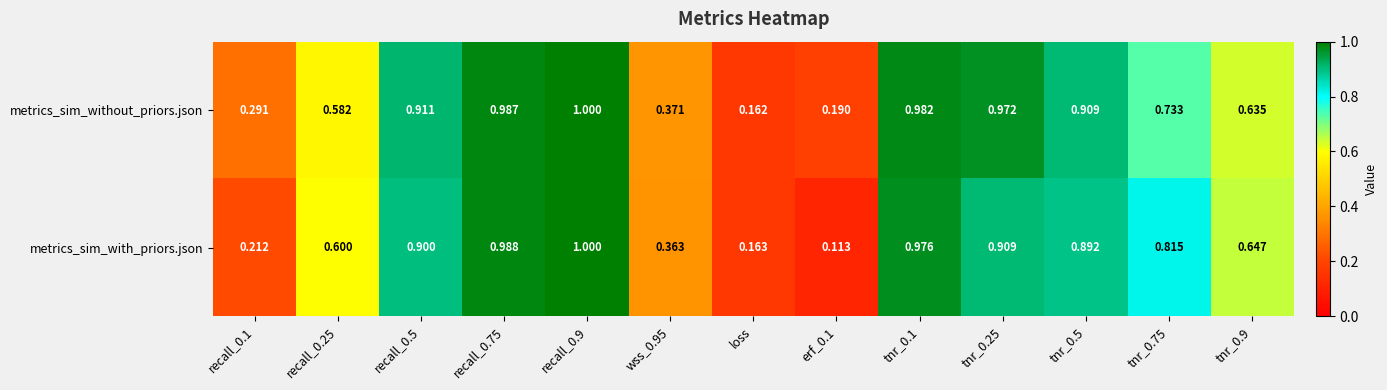

At which label does metrics_sim_without_priors.json reach its minimum?

loss